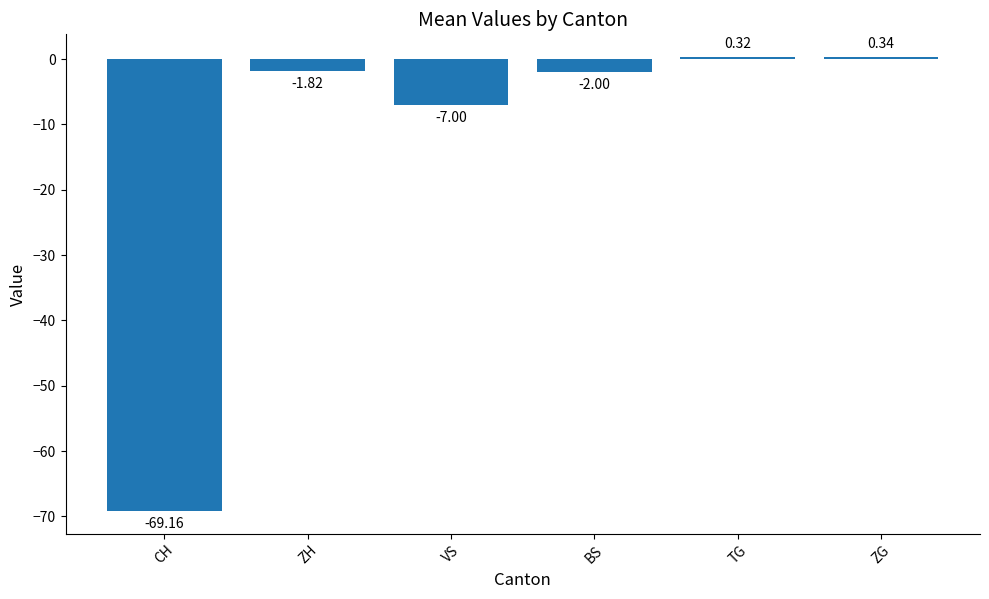

What position from the right is ZG?

1